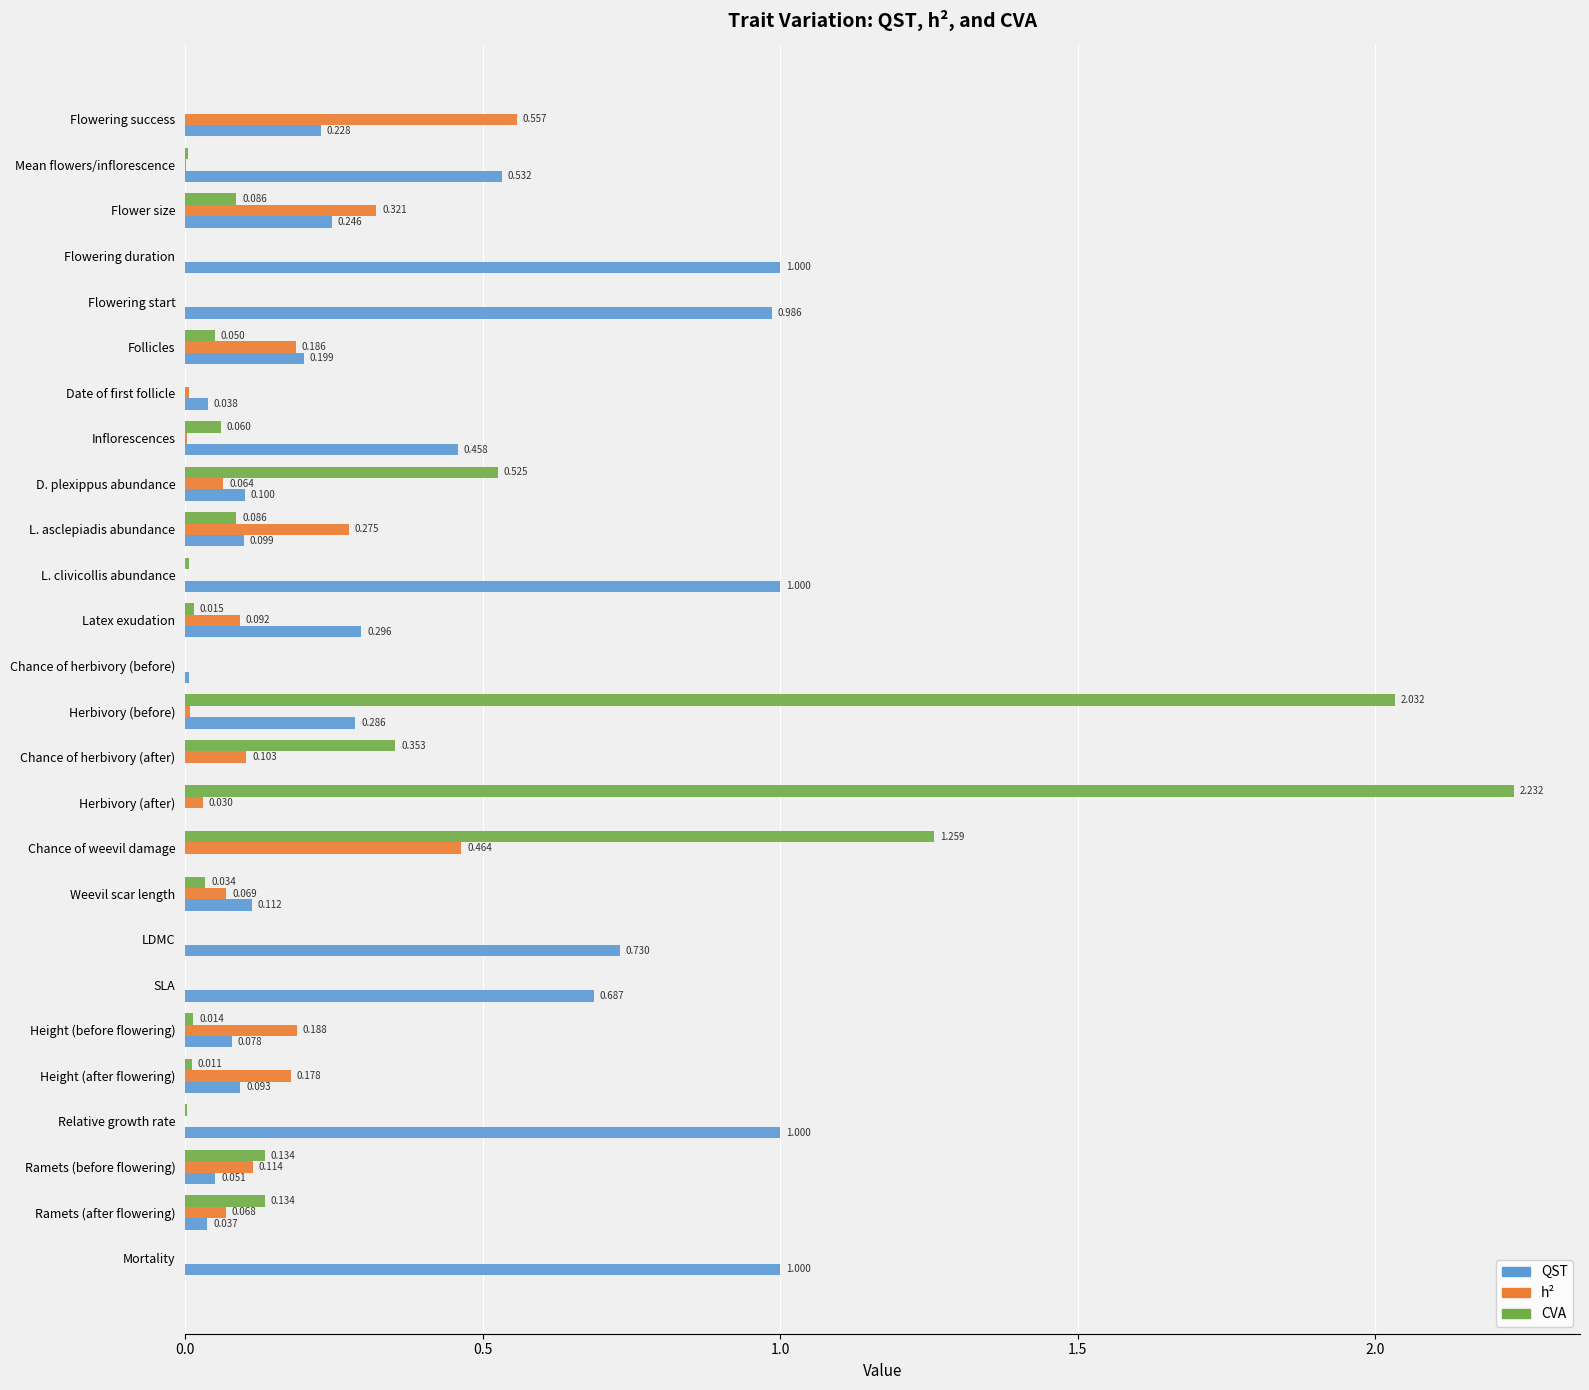

Where is CVA nearest to the value 1?

Chance of weevil damage